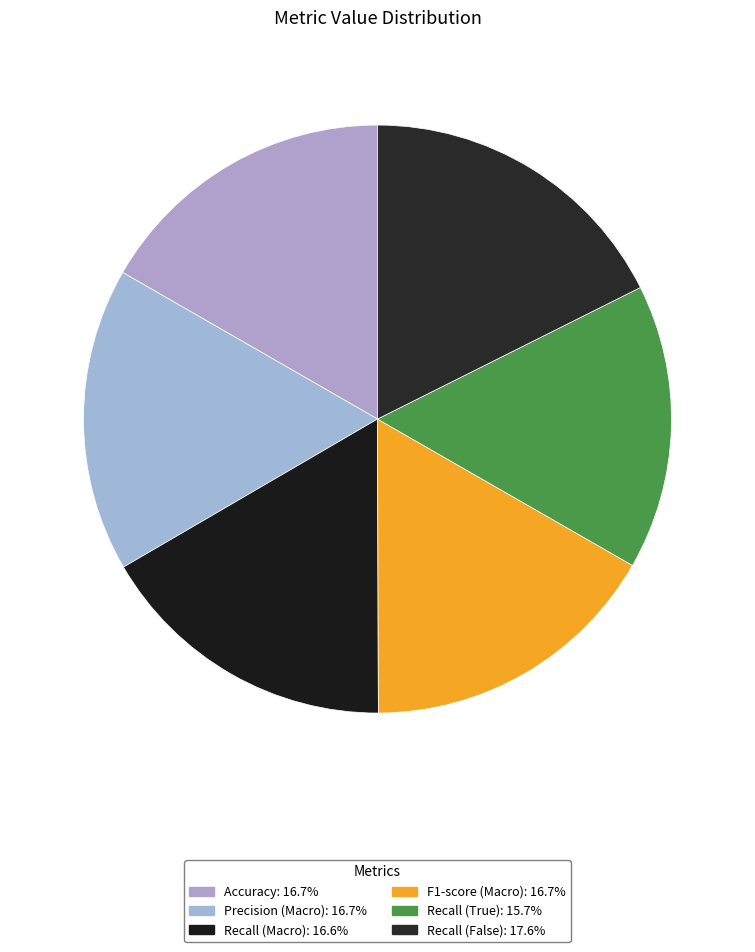

What percentage is the Accuracy slice, to the nearest percent?

17%